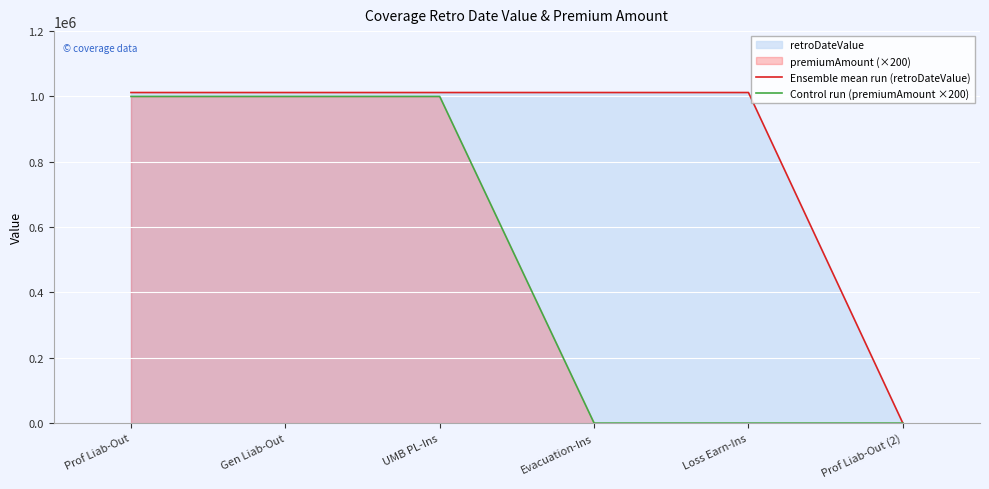

At how many categories does at least one series exceed 271122?

5